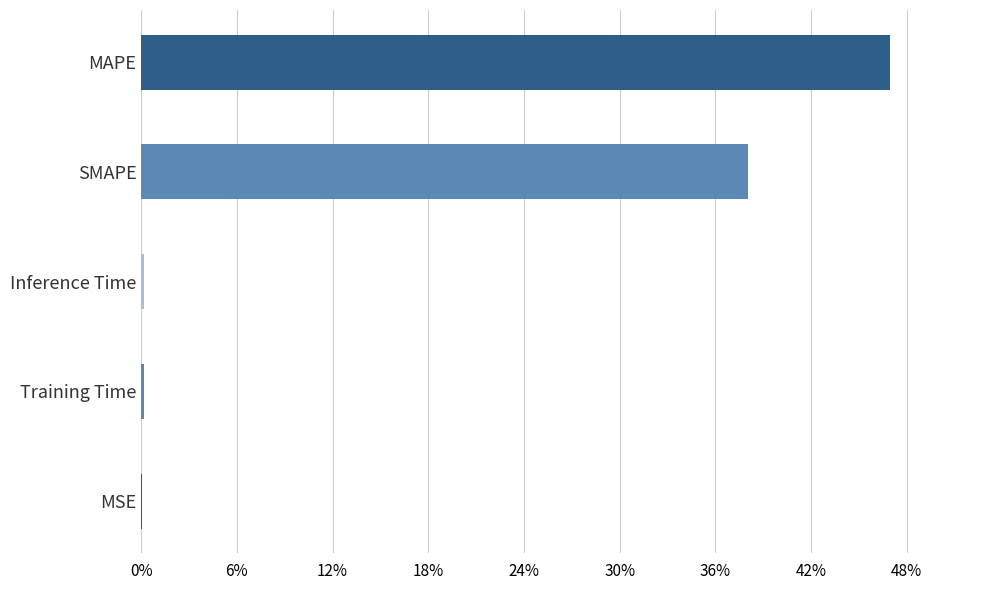

How many series are shown in this chart?

1